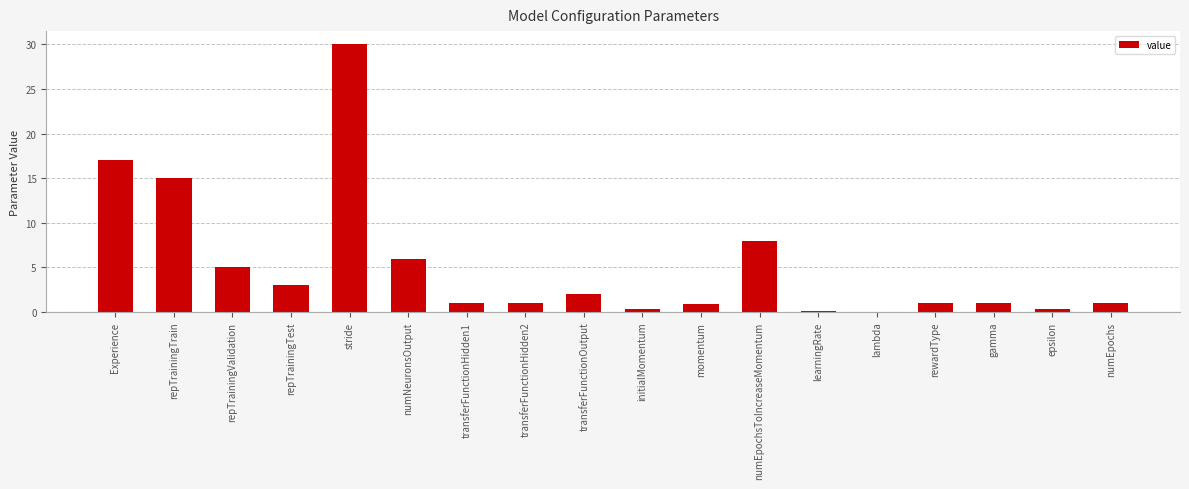

What is the sum of all values?

92.6